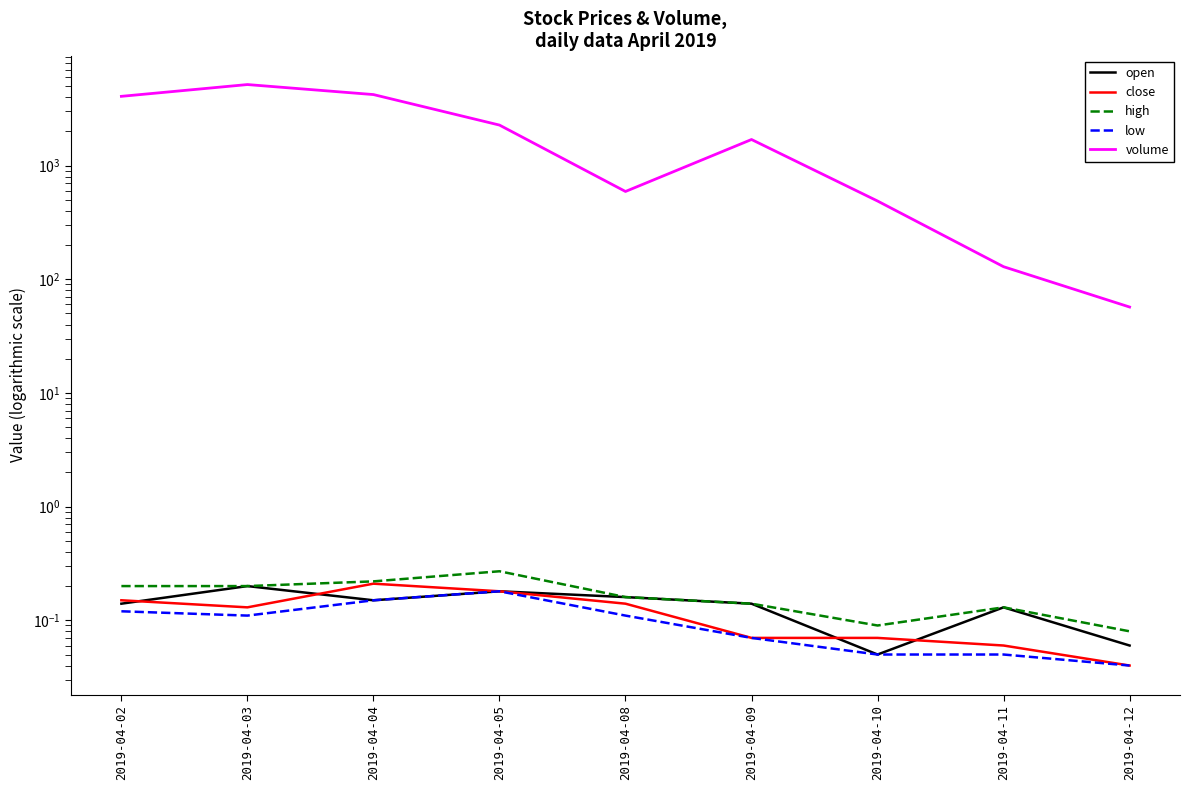

The value of volume at 2019-04-09 is 3021.7. True or false?

False